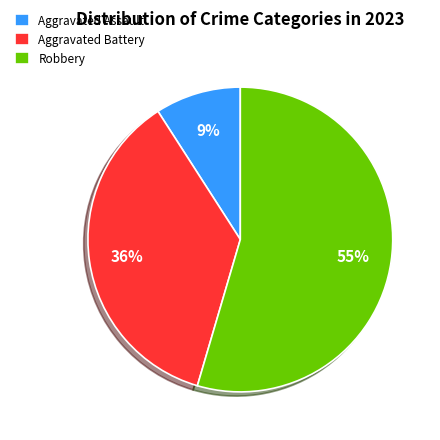

The Robbery slice represents 43% of the pie. True or false?

False